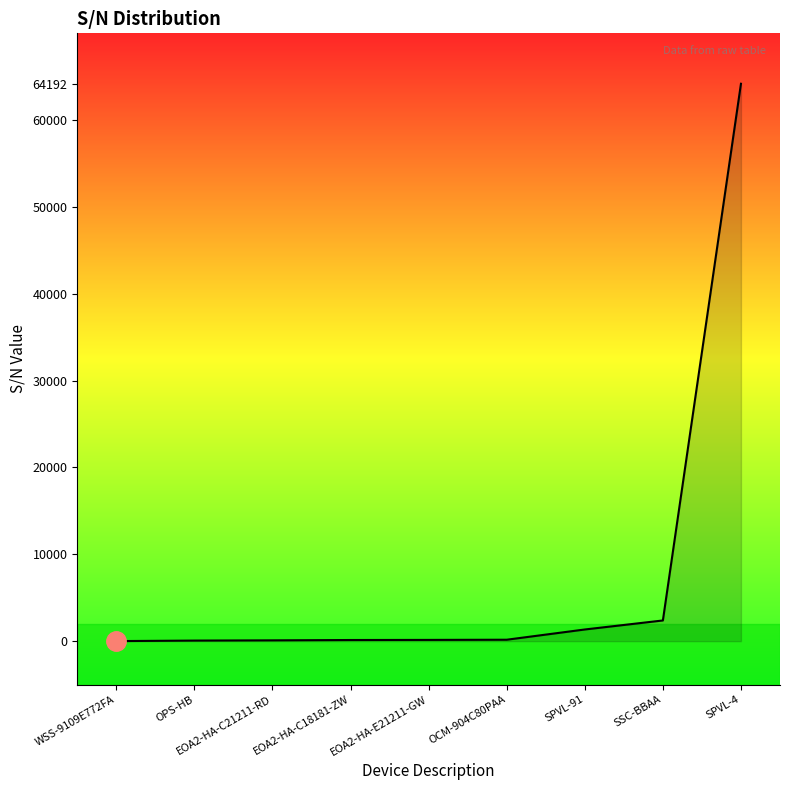

How many lines are shown in the chart?

1